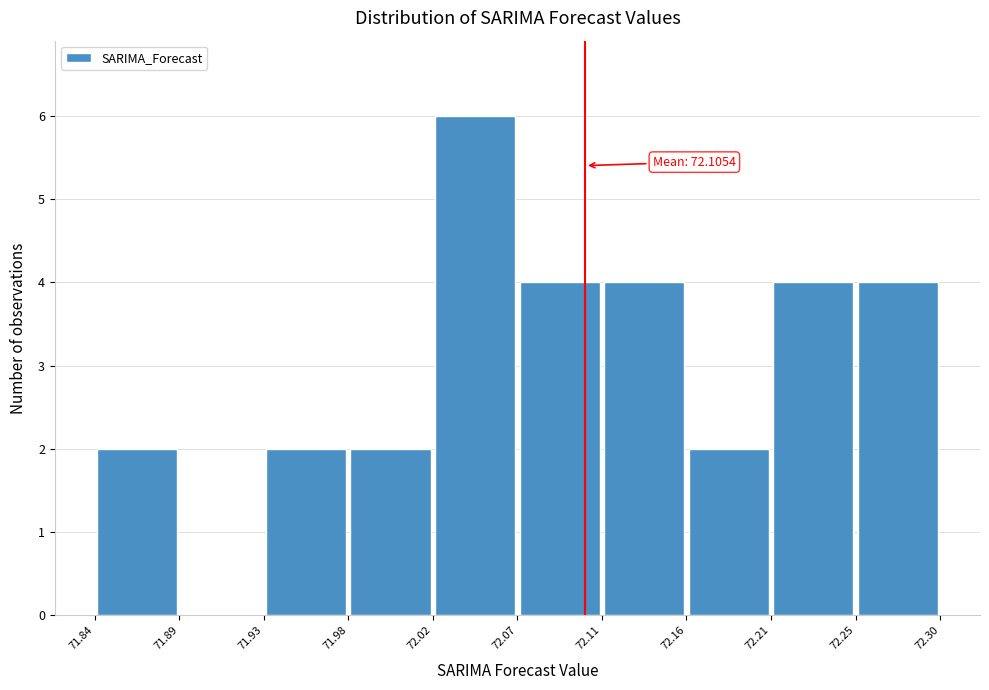

Which range on the x-axis has the tallest bar?

72.02 to 72.07